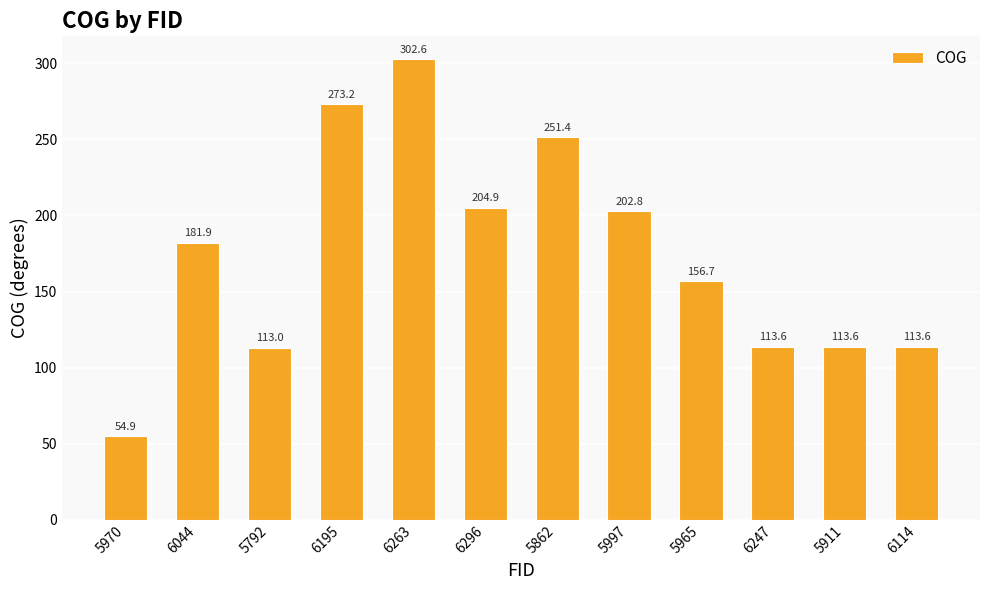

Are the bars grouped side by side (vs. stacked)?

No